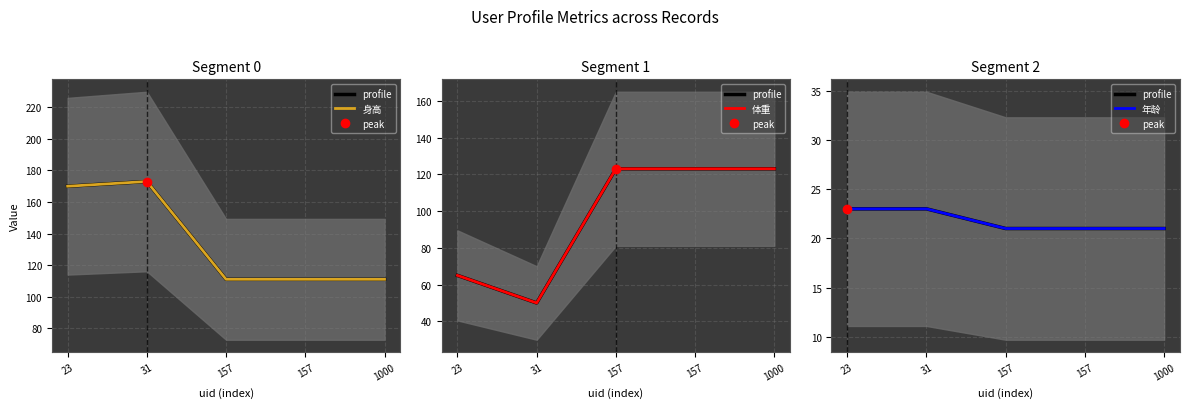

The 体重 series shows 123 at 157. True or false?

True